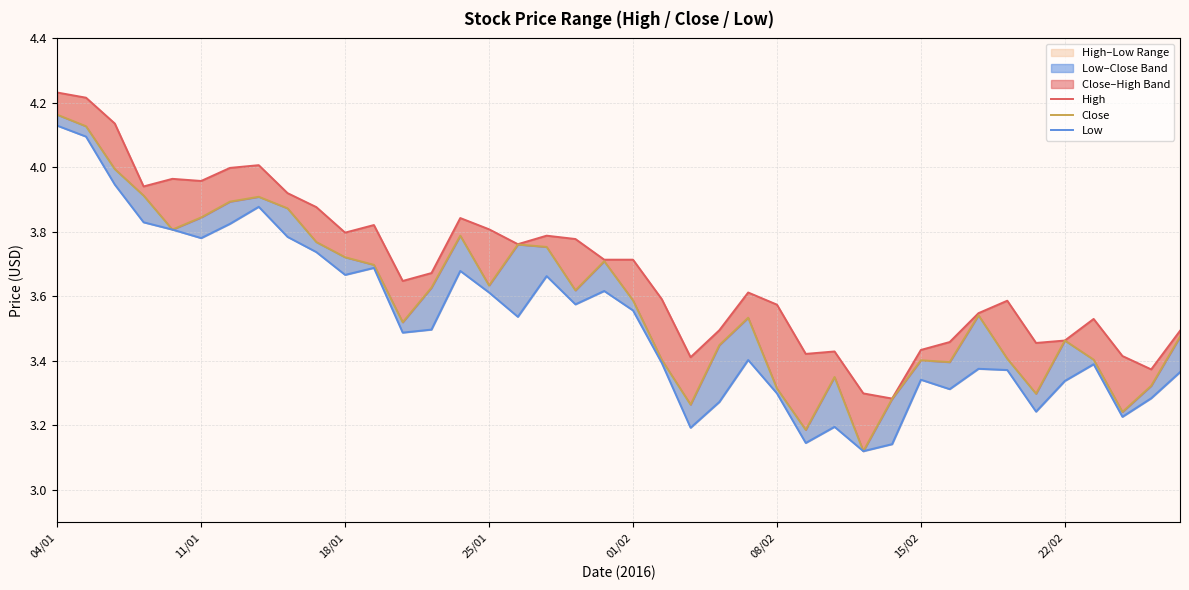

The value of Low at 38 is 1.5. True or false?

False